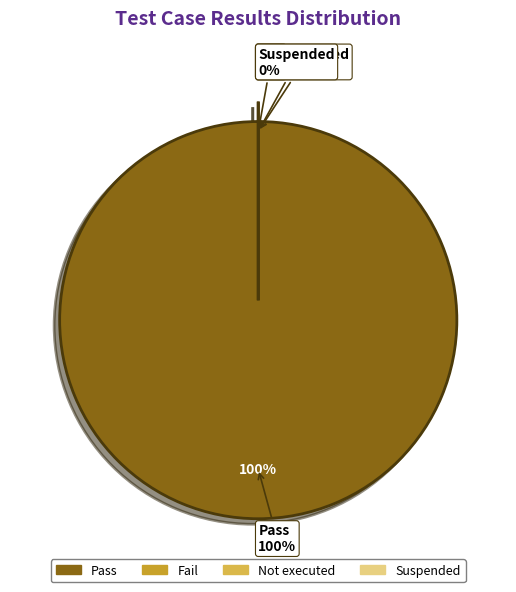

How many segments does this pie chart have?

4